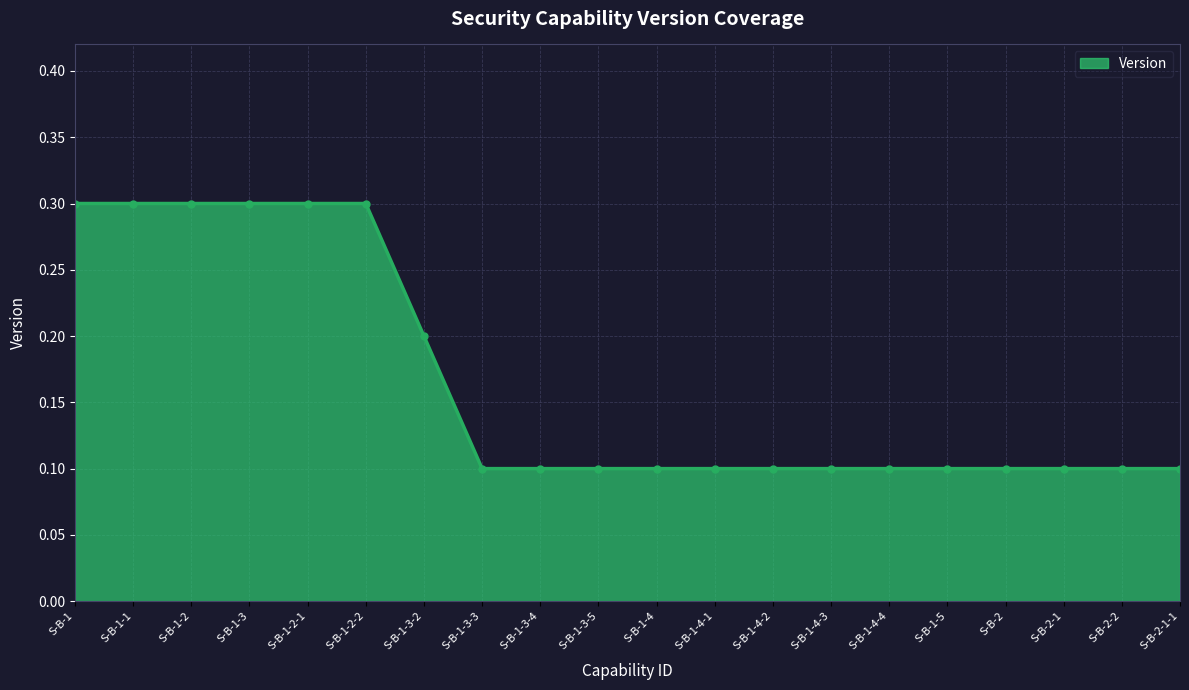

Reading right to left, transcribe all the data shown in this chart.

S-B-2-1-1=0.1	S-B-2-2=0.1	S-B-2-1=0.1	S-B-2=0.1	S-B-1-5=0.1	S-B-1-4-4=0.1	S-B-1-4-3=0.1	S-B-1-4-2=0.1	S-B-1-4-1=0.1	S-B-1-4=0.1	S-B-1-3-5=0.1	S-B-1-3-4=0.1	S-B-1-3-3=0.1	S-B-1-3-2=0.2	S-B-1-2-2=0.3	S-B-1-2-1=0.3	S-B-1-3=0.3	S-B-1-2=0.3	S-B-1-1=0.3	S-B-1=0.3